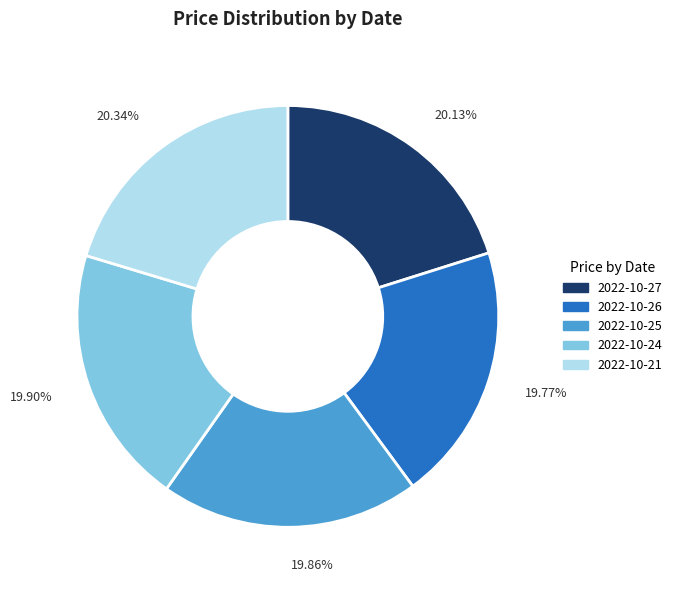

Does any single category account for the majority?

No